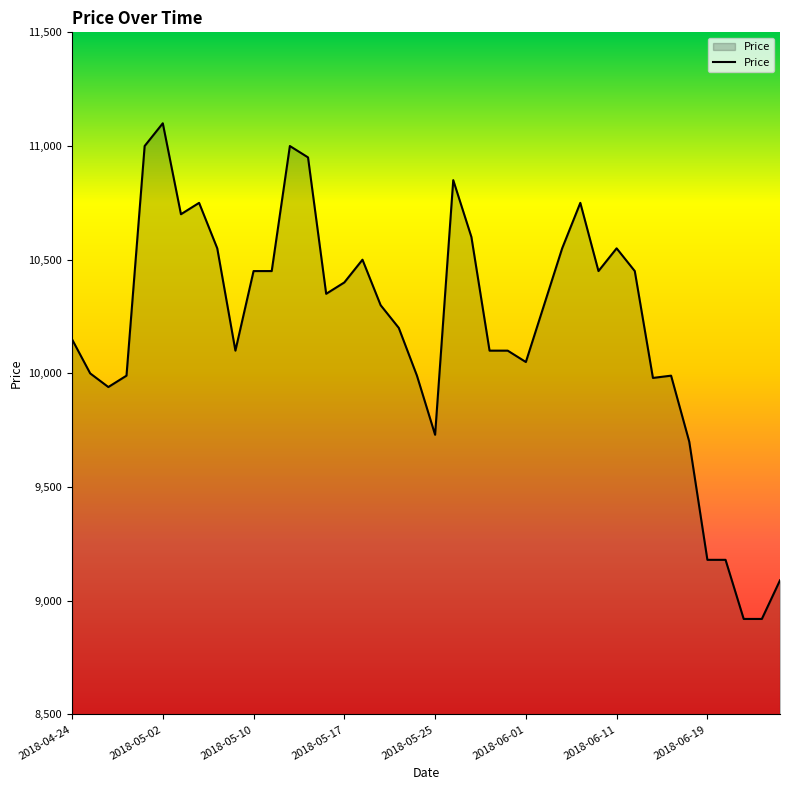

What is the greatest value displayed?

11100